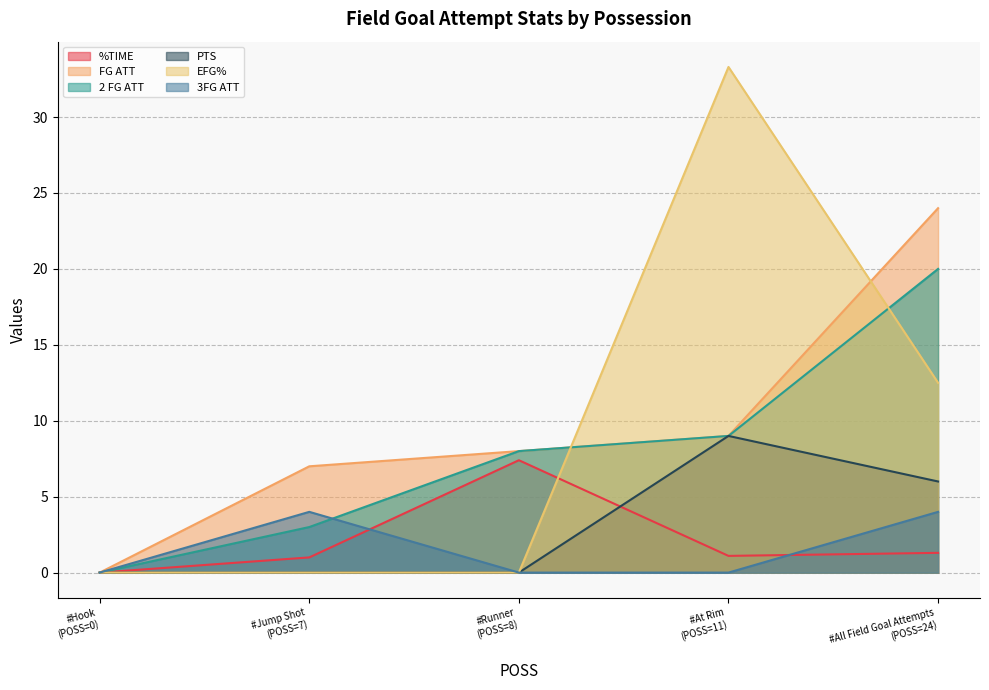

In %TIME, how many points are lower than both neighbors (excluding endpoints)?

1